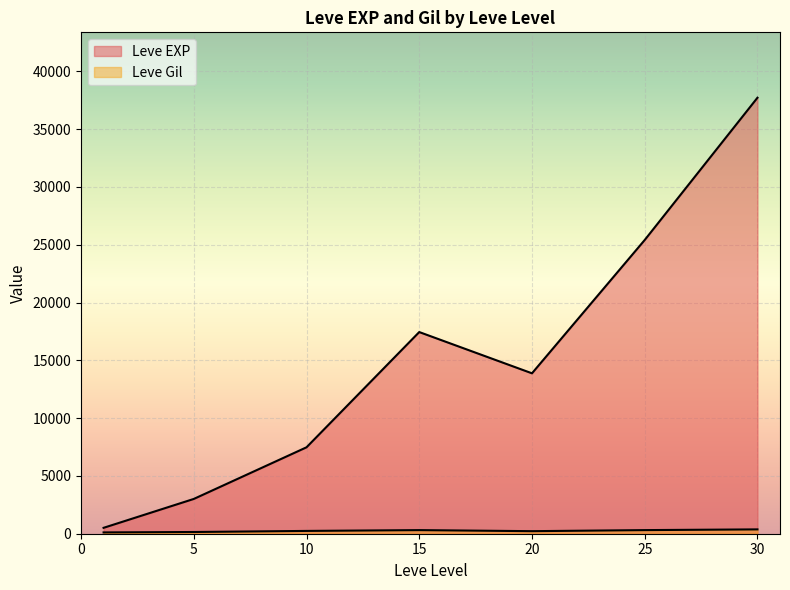

Rank the series at 1 from lowest to highest value.

Leve Gil, Leve EXP